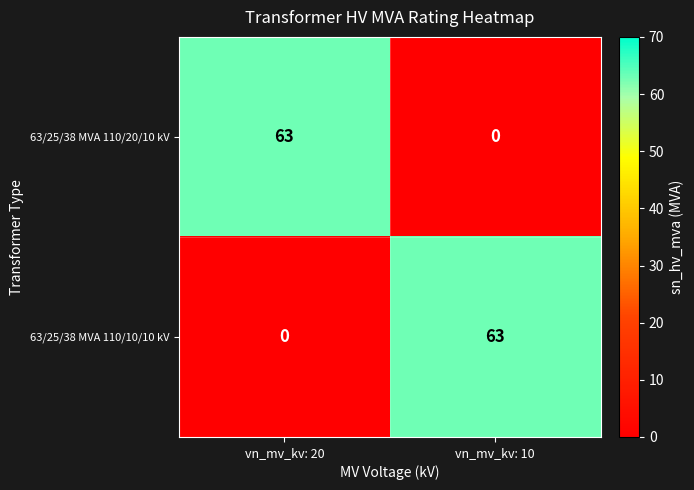

What is the difference between the highest and lowest values at vn_mv_kv: 20?

63